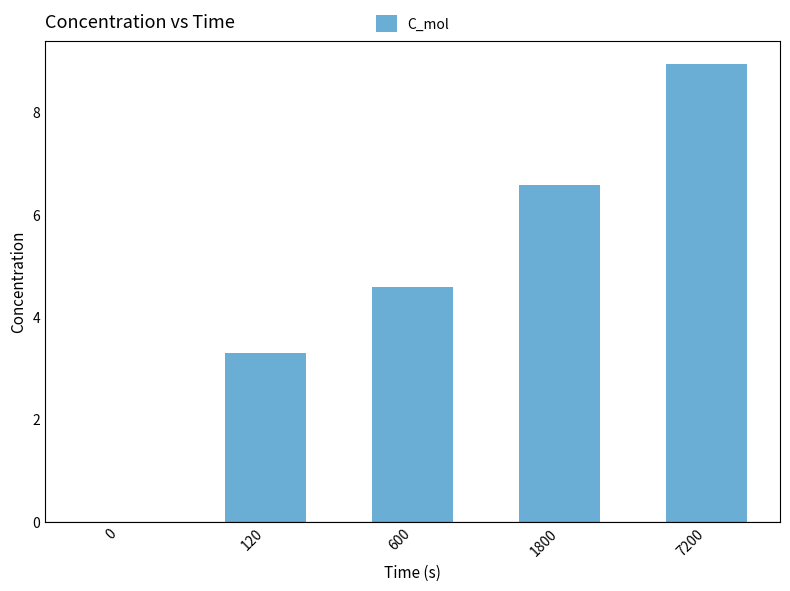

Between 120 and 600, which is larger?

600